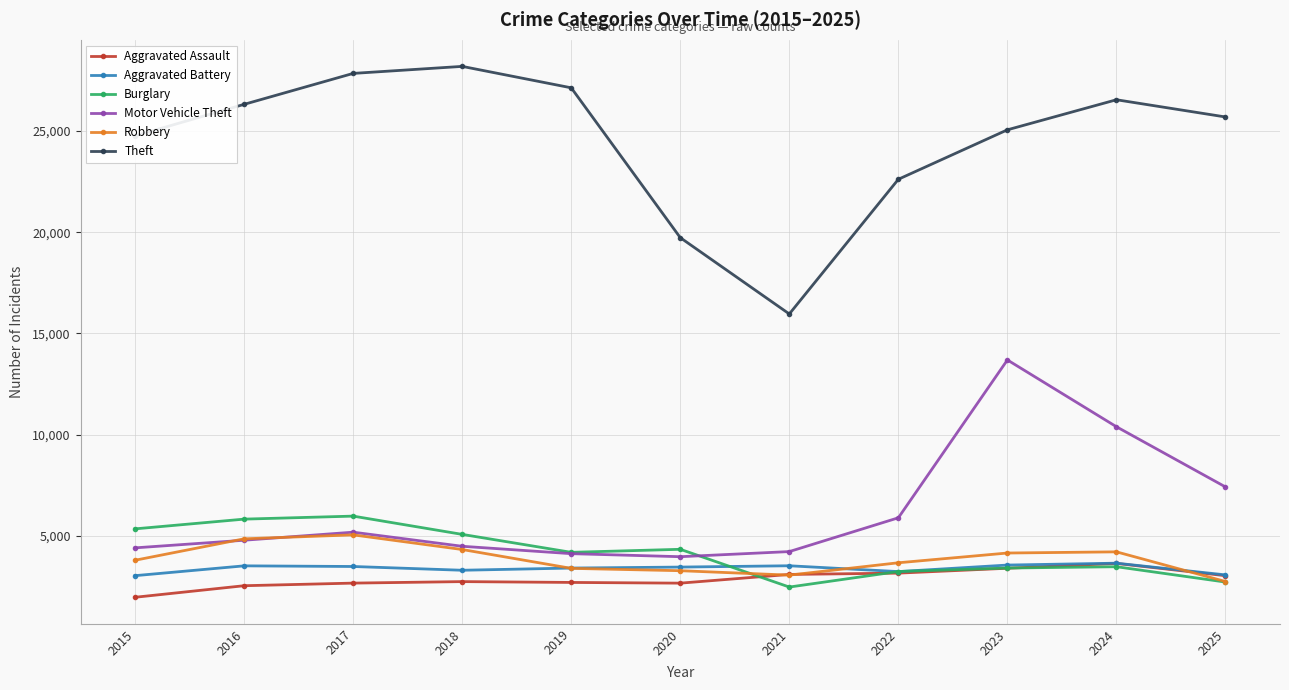

What is the sum of the Robbery values at 2016 and 2023?

8996